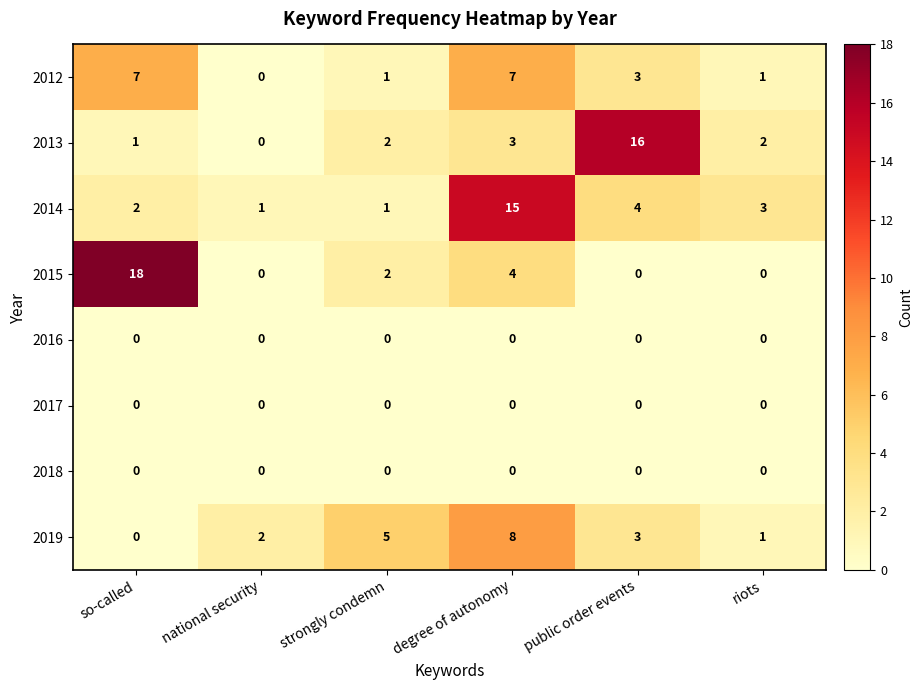

True or false: 2017 has a value of 0 at strongly condemn.

True